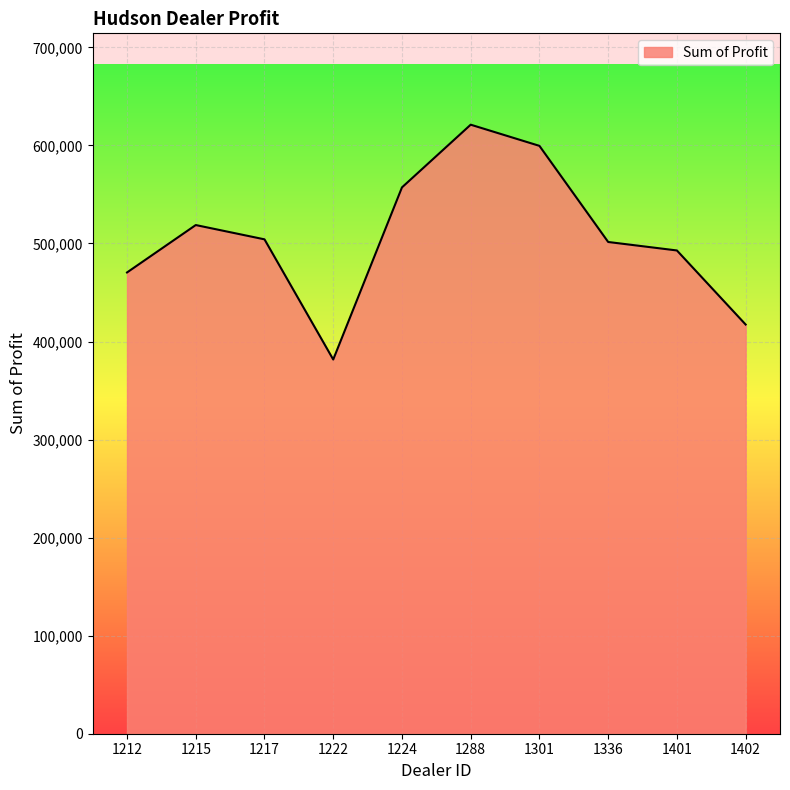

True or false: the data has more than 2 interior local peaks.

False